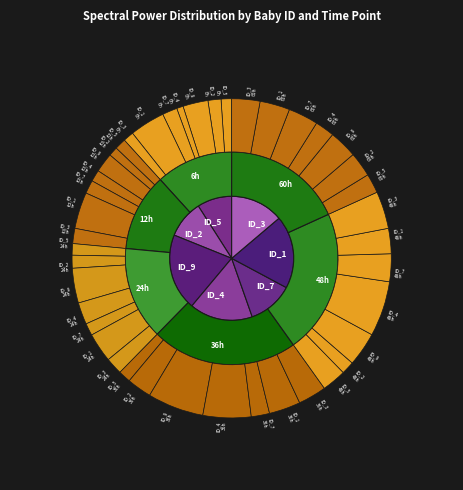

To the nearest percent, what percentage of the pie is ID_2?

14%